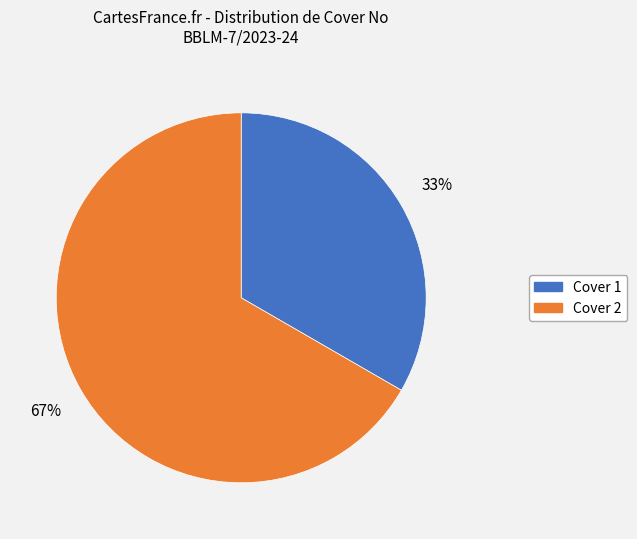

Combined, do Cover 1 and Cover 2 account for over 50%?

Yes